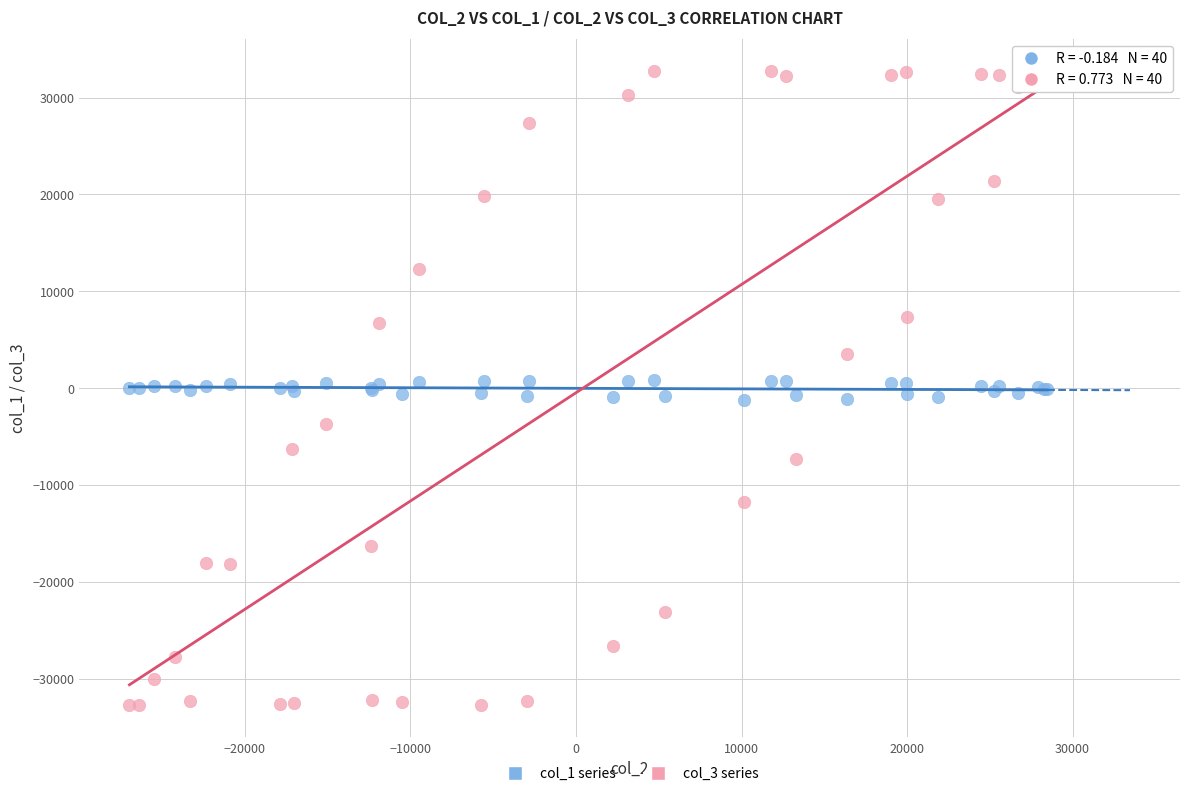

Which series has the widest spread of Y values?

col_3 series